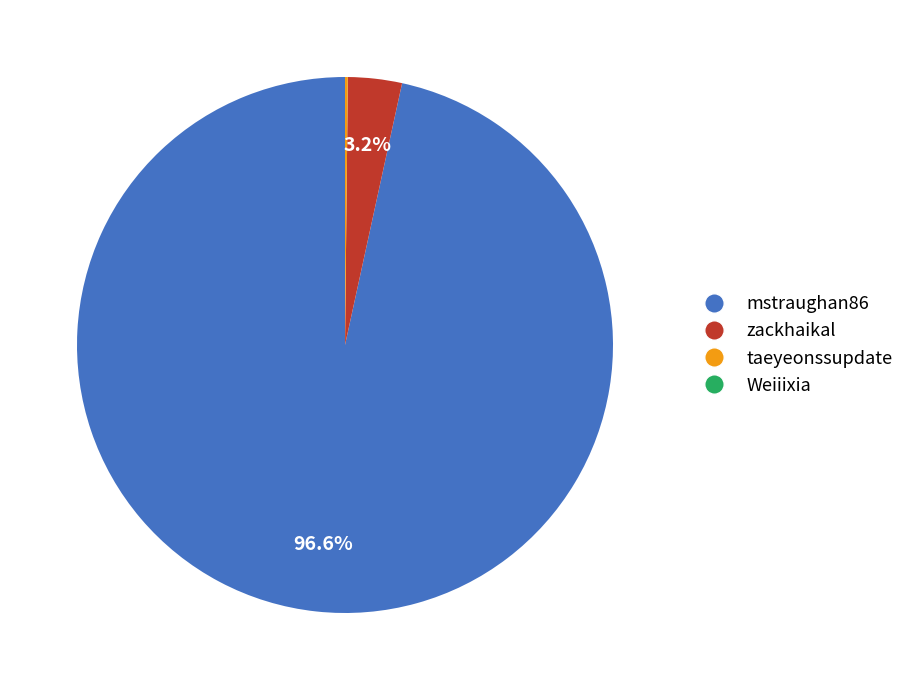

Is there a majority slice in this chart?

Yes